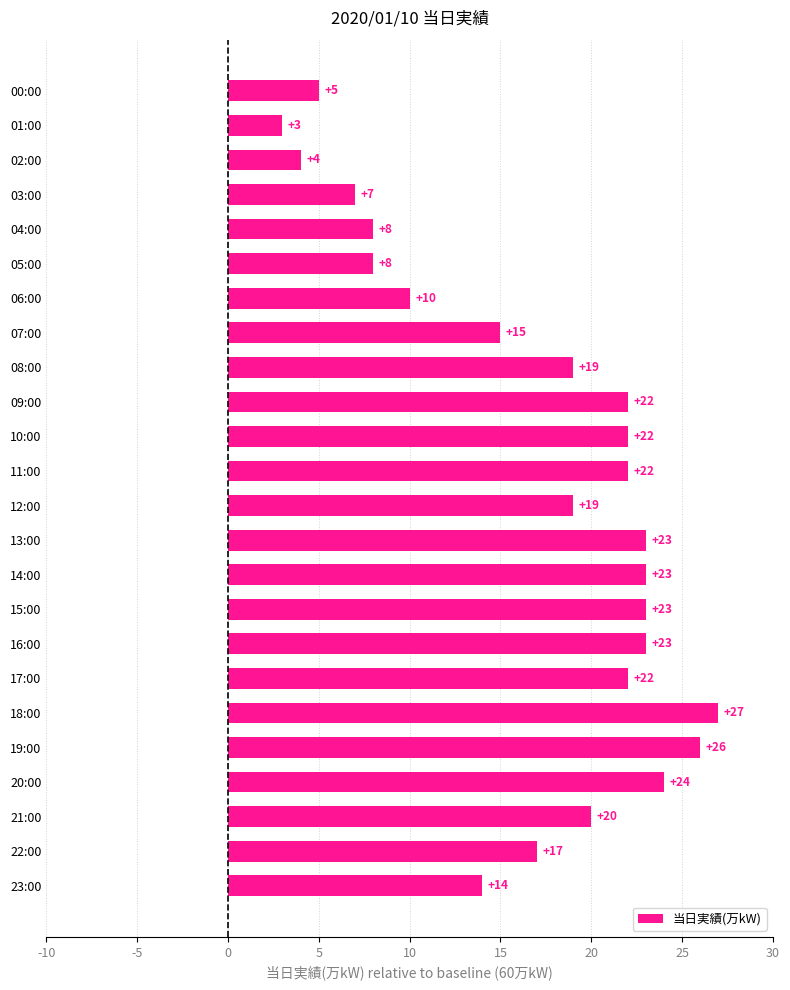

Are the bars grouped side by side (vs. stacked)?

No